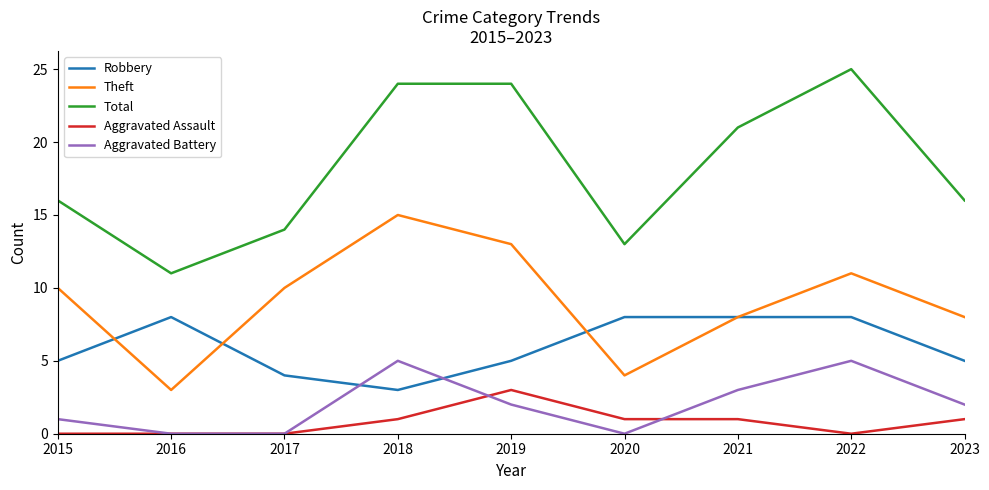

Which series has the largest total across all categories?

Total